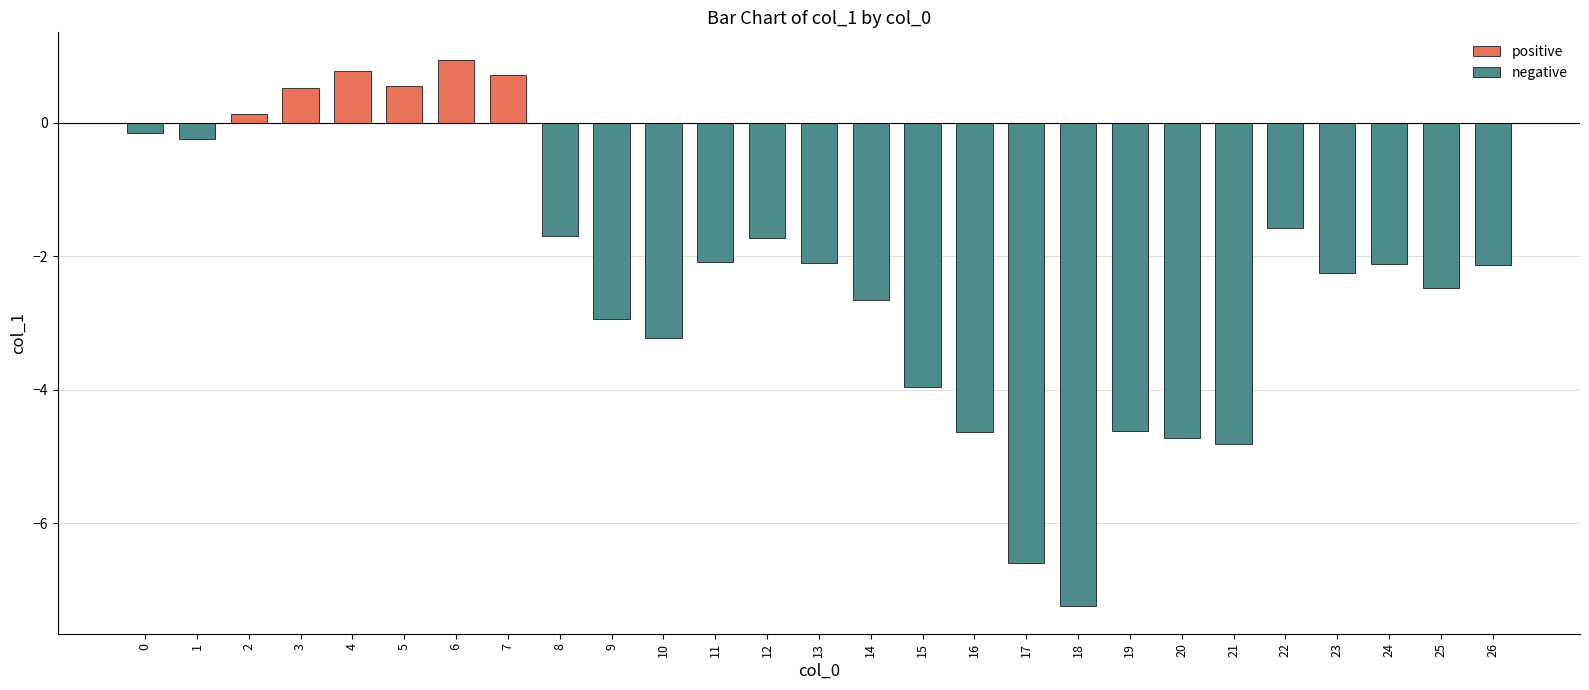

Reading right to left, list all the values displayed in this chart.

positive: 26=0.0	25=0.0	24=0.0	23=0.0	22=0.0	21=0.0	20=0.0	19=0.0	18=0.0	17=0.0	16=0.0	15=0.0	14=0.0	13=0.0	12=0.0	11=0.0	10=0.0	9=0.0	8=0.0	7=0.7	6=0.9	5=0.5	4=0.8	3=0.5	2=0.1	1=0.0	0=0.0
negative: 26=-2.1	25=-2.5	24=-2.1	23=-2.2	22=-1.6	21=-4.8	20=-4.7	19=-4.6	18=-7.2	17=-6.6	16=-4.6	15=-4.0	14=-2.7	13=-2.1	12=-1.7	11=-2.1	10=-3.2	9=-2.9	8=-1.7	7=0.0	6=0.0	5=0.0	4=0.0	3=0.0	2=0.0	1=-0.2	0=-0.2